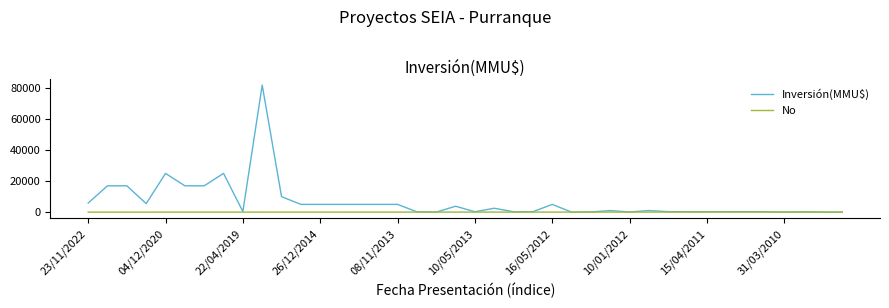

What is the maximum value for Inversión(MMU$)?

82000